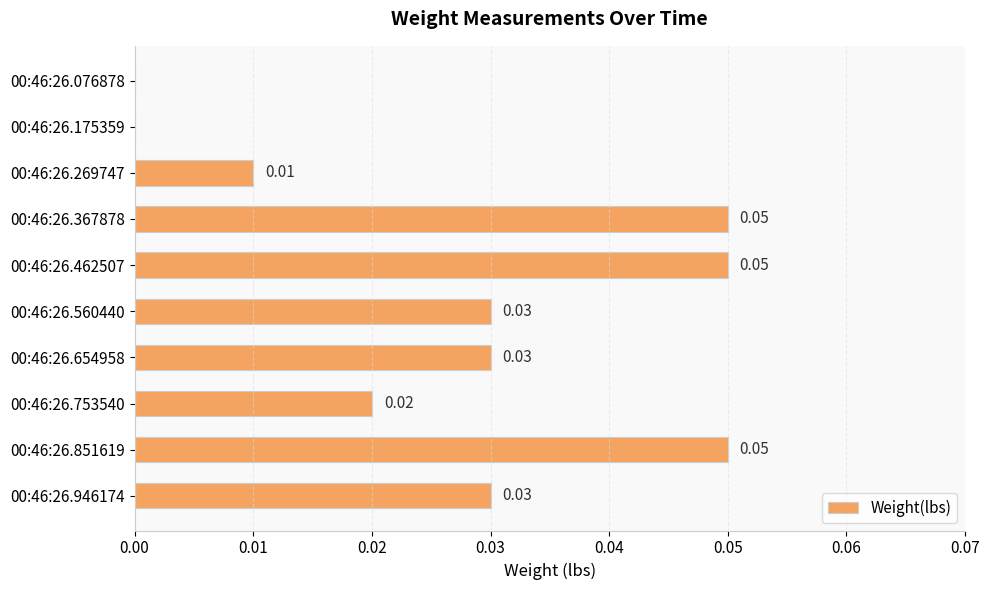

Which has a higher value, 00:46:26.560440 or 00:46:26.367878?

00:46:26.367878